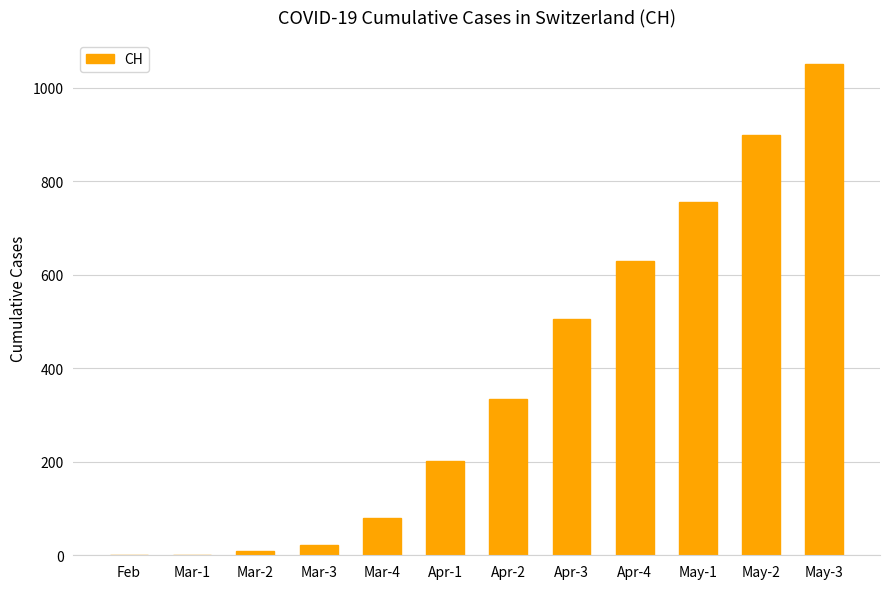

The value at Feb is -504. True or false?

False